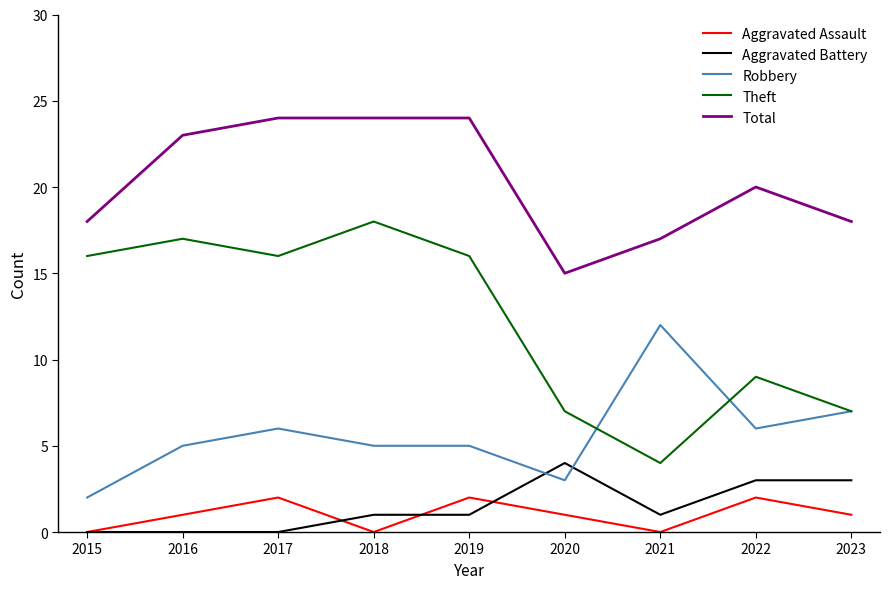

Rank the series by their maximum value, from lowest to highest.

Aggravated Assault, Aggravated Battery, Robbery, Theft, Total